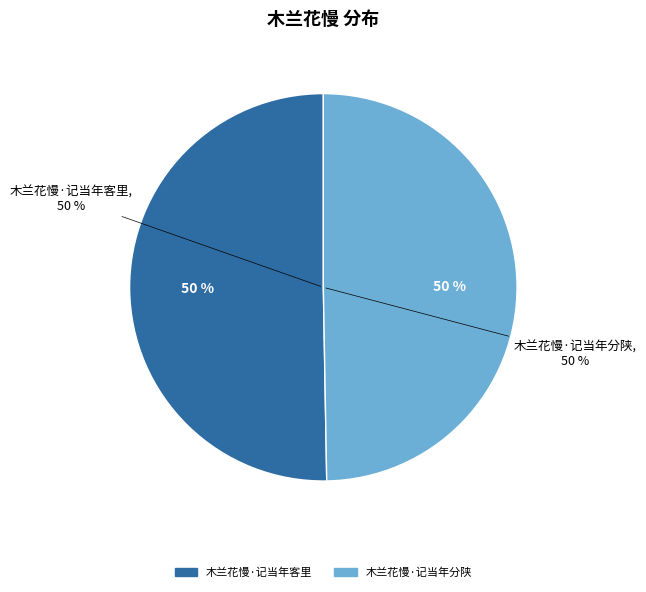

To the nearest percent, what portion does 木兰花慢·记当年分陕 represent?

50%